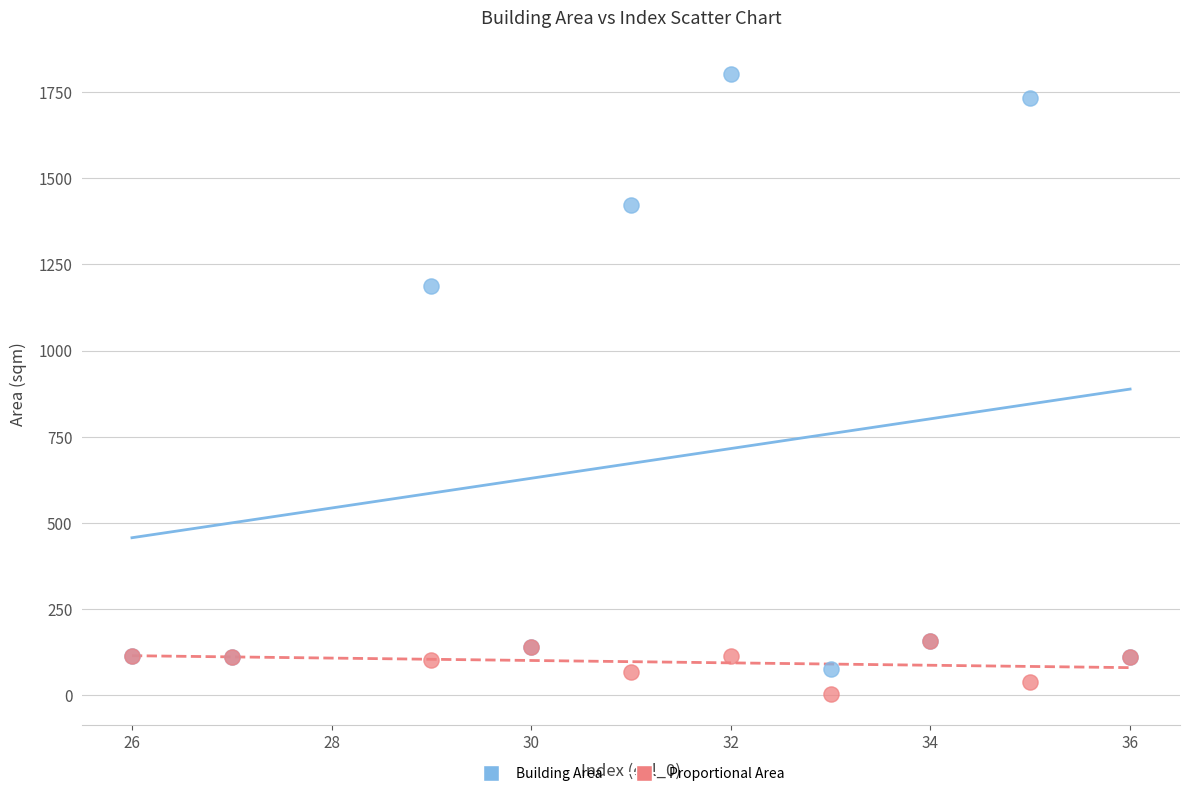

Across all series, what Y value is closest to 903?

1188.6